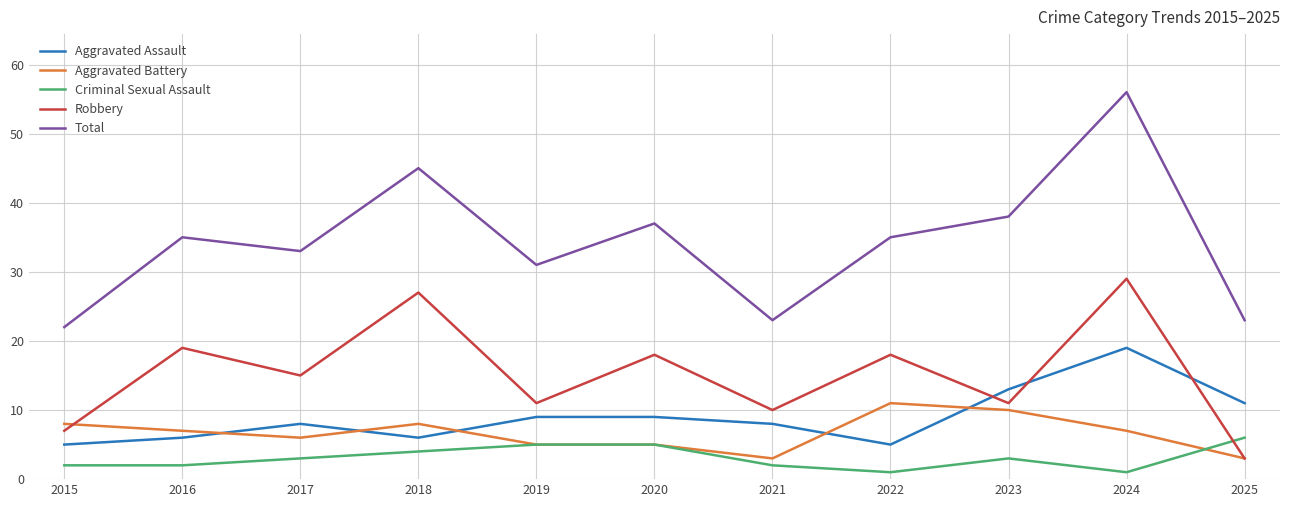

What is the sum of the Criminal Sexual Assault values at 2015 and 2016?

4